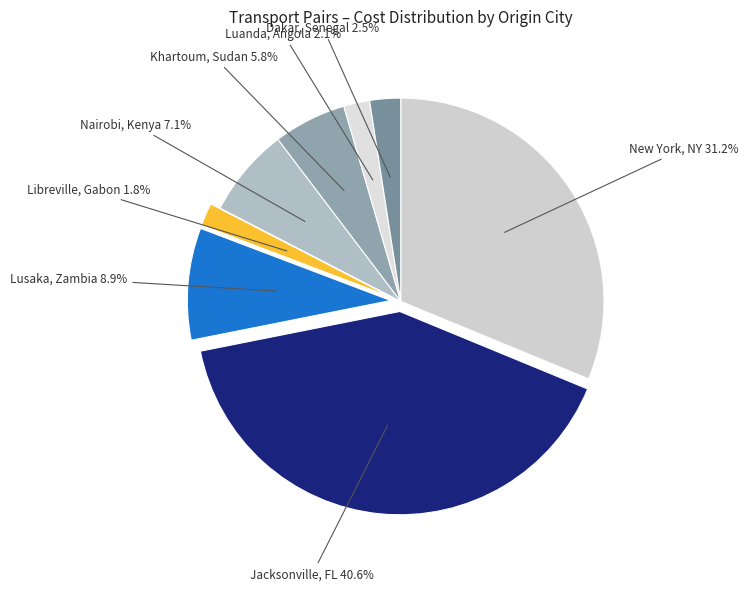

Count the number of slices in the pie.

8